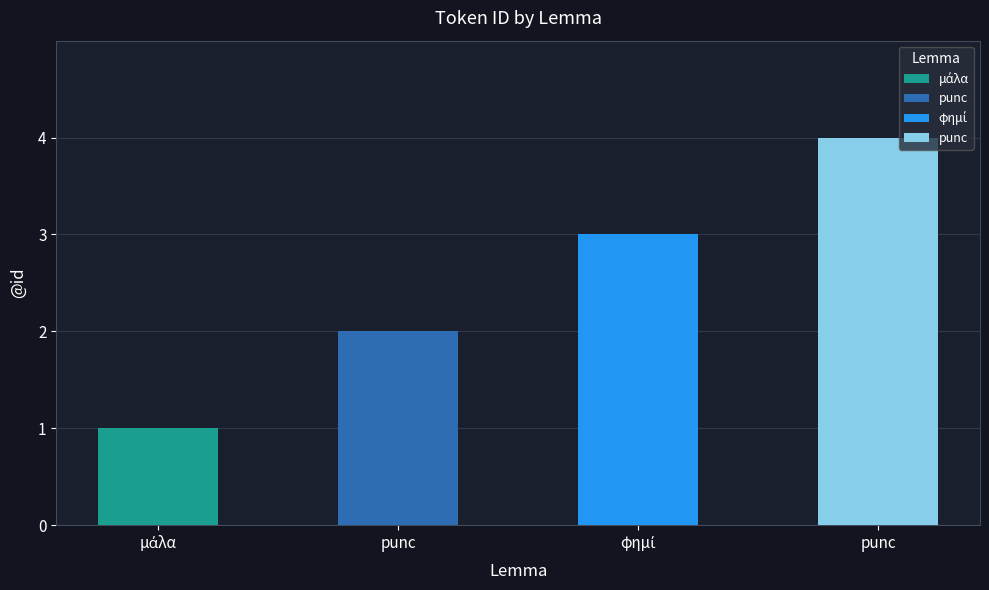

Which category has the highest value across all series?

punc